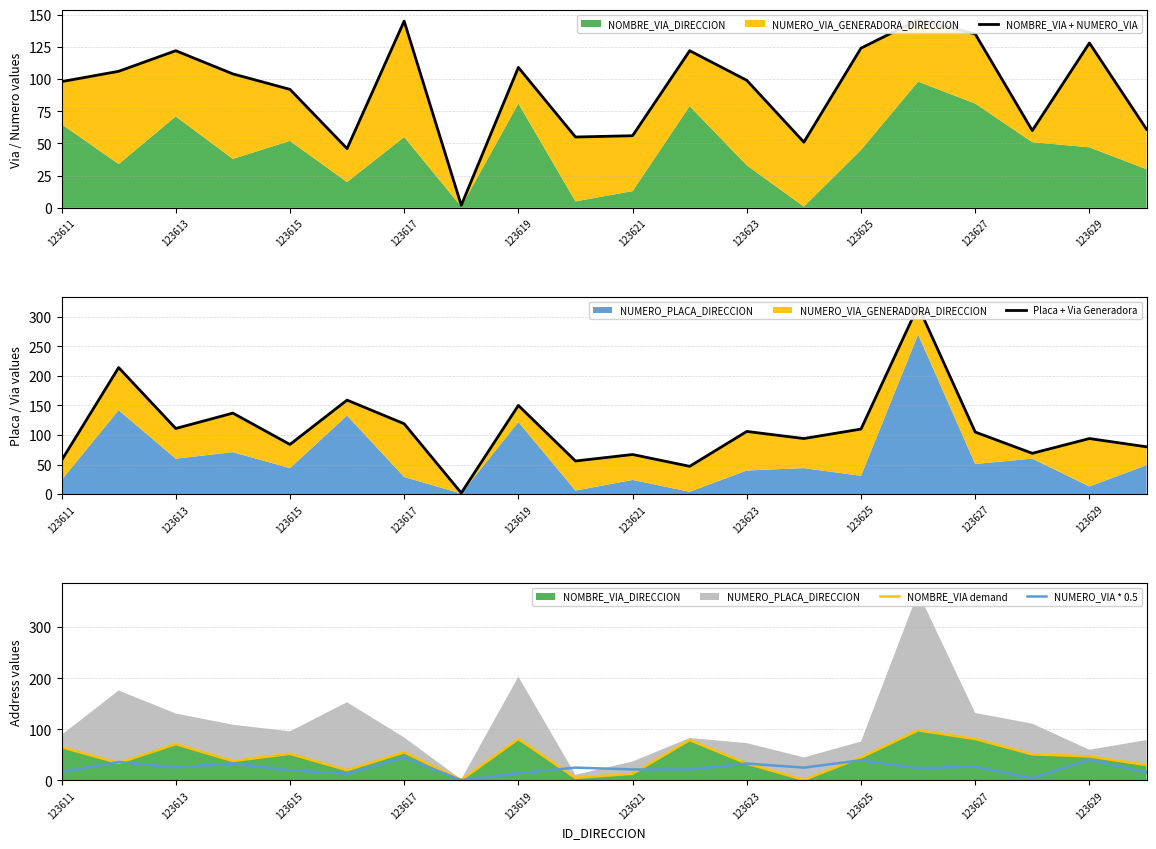

Which series ends up on top after the final intersection of Placa + Via Generadora and NOMBRE_VIA + NUMERO_VIA?

Placa + Via Generadora